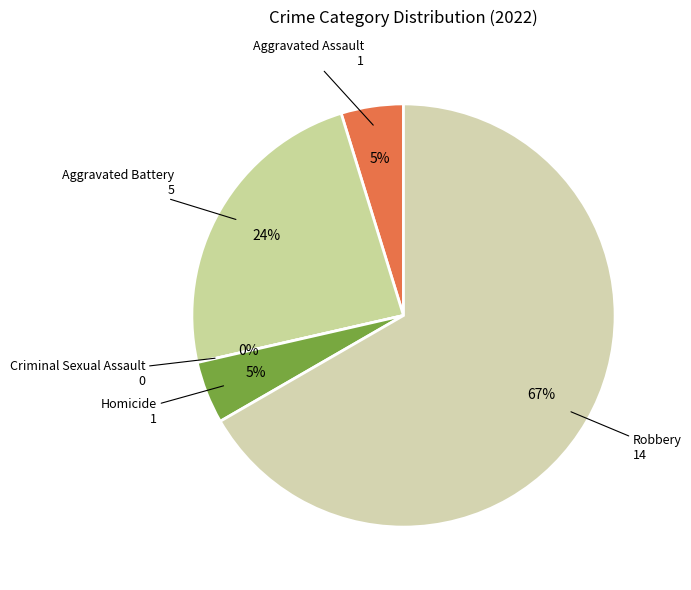

Rank the categories by value from lowest to highest.

Criminal Sexual Assault, Aggravated Assault, Homicide, Aggravated Battery, Robbery